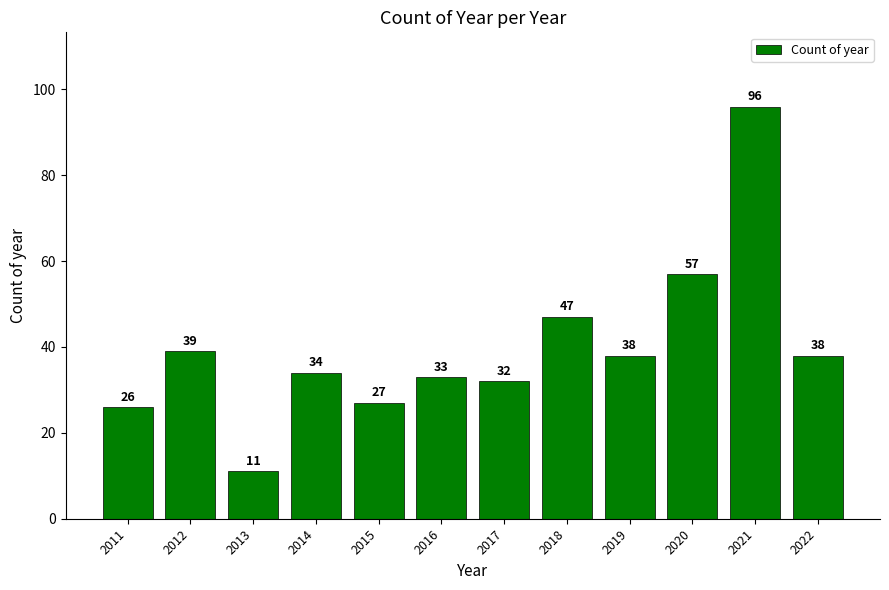

Reading right to left, list all the values displayed in this chart.

38	96	57	38	47	32	33	27	34	11	39	26